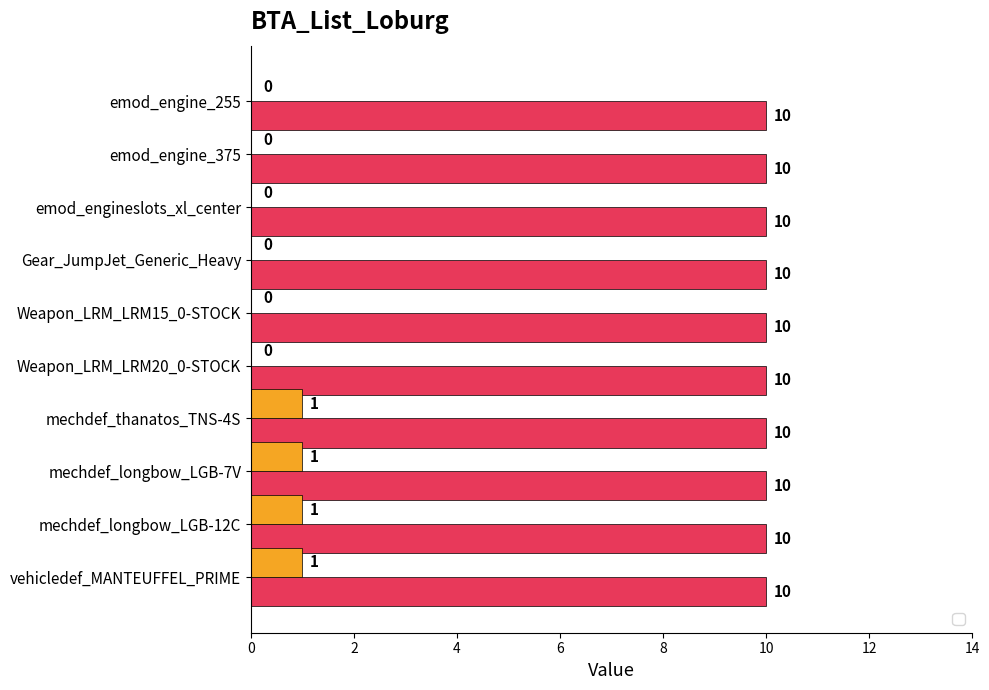

List the labels in order of value, largest first.

mechdef_thanatos_TNS-4S, mechdef_longbow_LGB-7V, mechdef_longbow_LGB-12C, vehicledef_MANTEUFFEL_PRIME, emod_engine_255, emod_engine_375, emod_engineslots_xl_center, Gear_JumpJet_Generic_Heavy, Weapon_LRM_LRM15_0-STOCK, Weapon_LRM_LRM20_0-STOCK